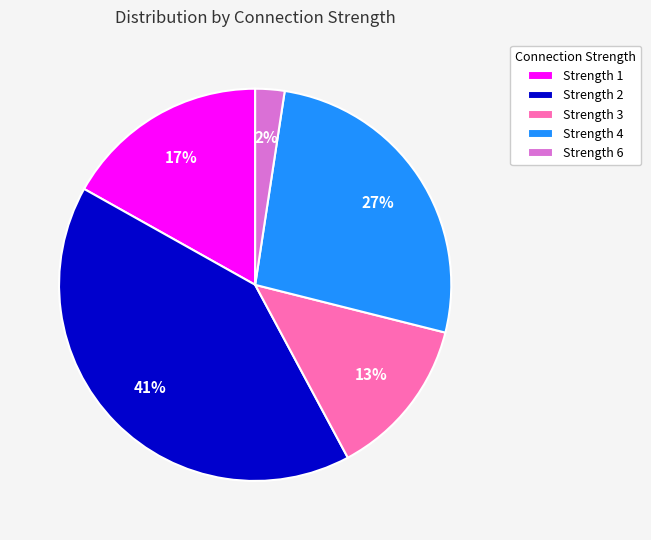

Which category has the biggest portion of the pie?

Strength 2